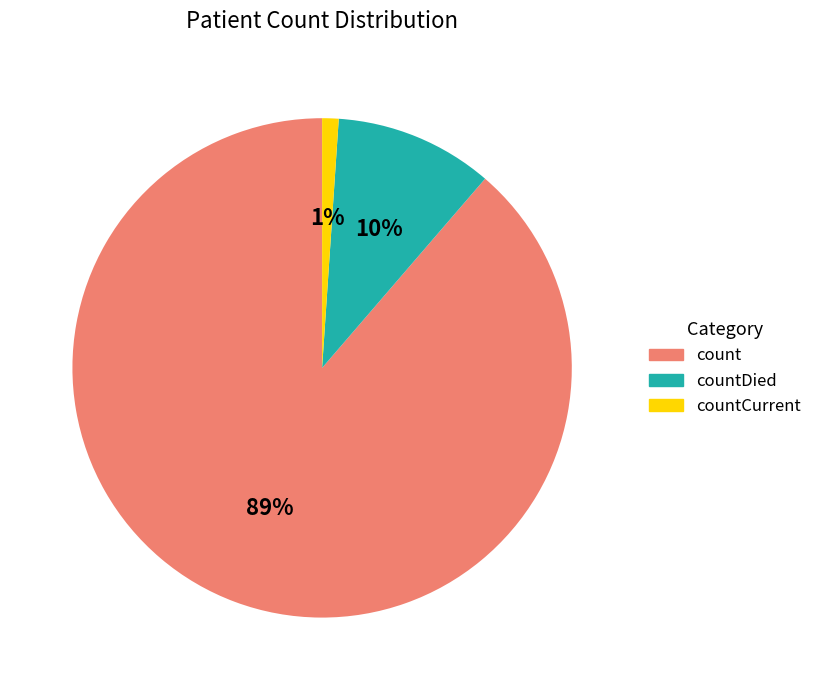

To the nearest percent, what is the average slice percentage?

33%